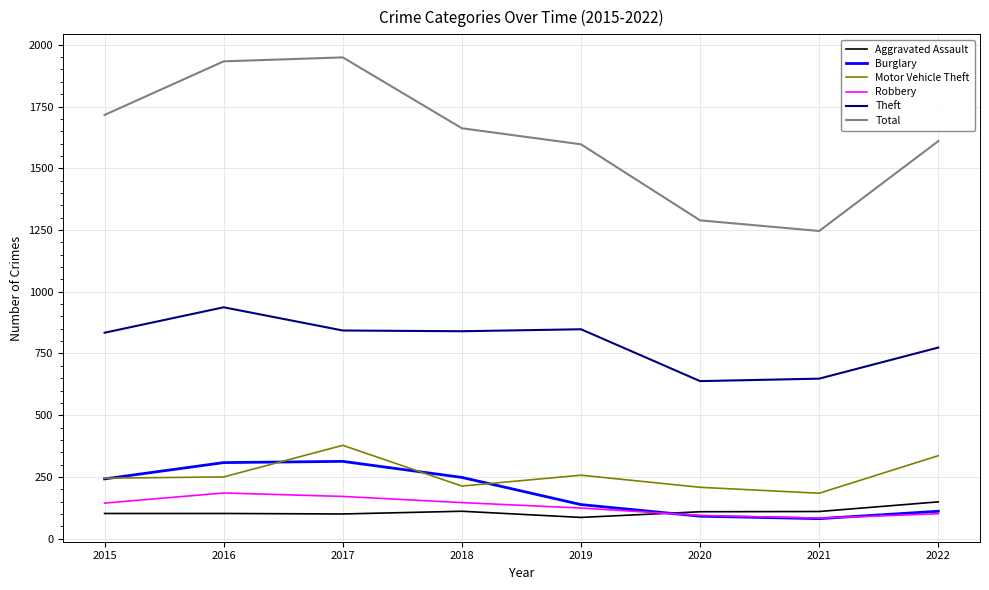

At which category does Motor Vehicle Theft reach its first local peak?

2017